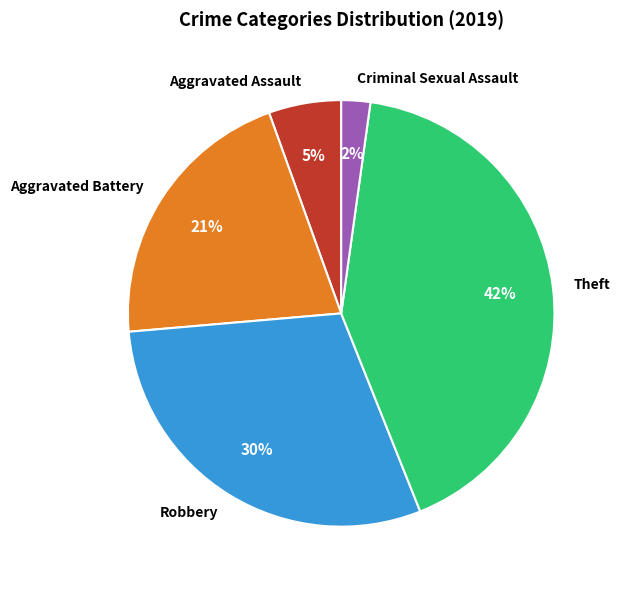

Is the sum of Robbery and Aggravated Assault greater than half?

No